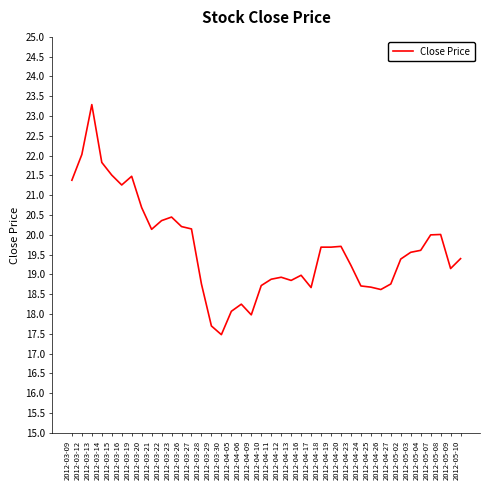

What is the sum of the values at 2012-04-25 and 2012-03-22?

39.0